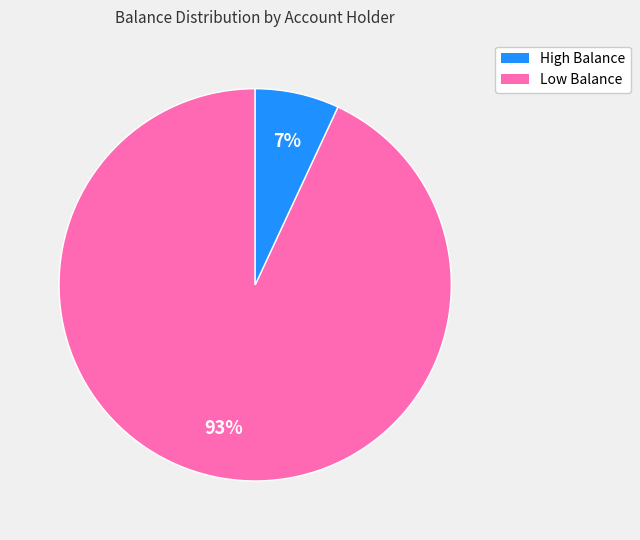

Is there any slice that represents more than half of the pie?

Yes